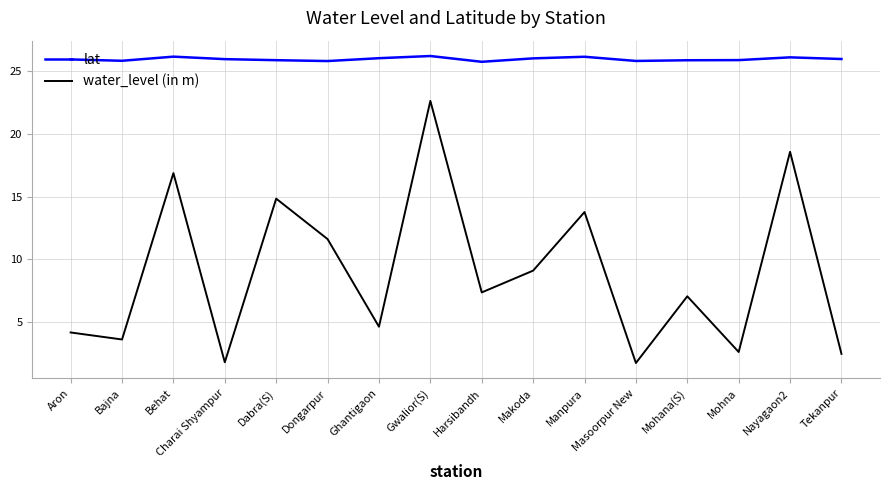

List the series in order of their overall mean, highest first.

lat, water_level (in m)